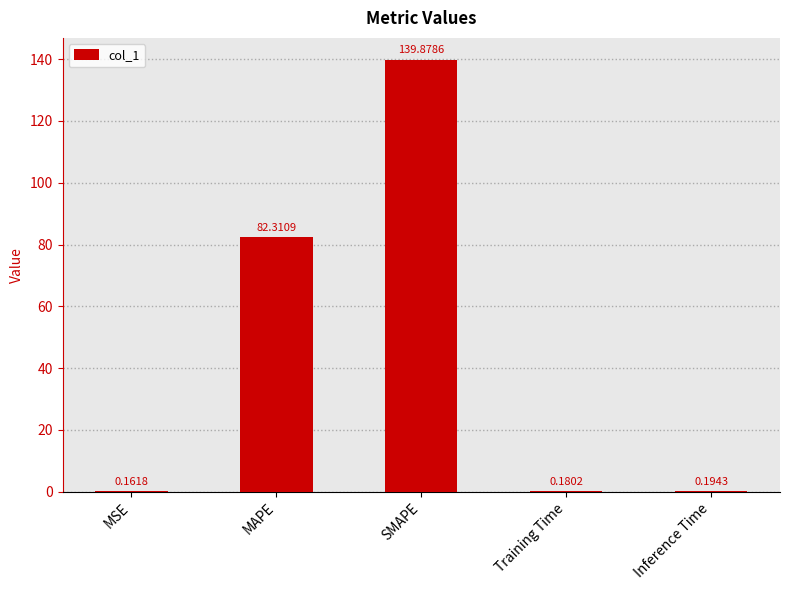

What is the sum of all values?

222.7